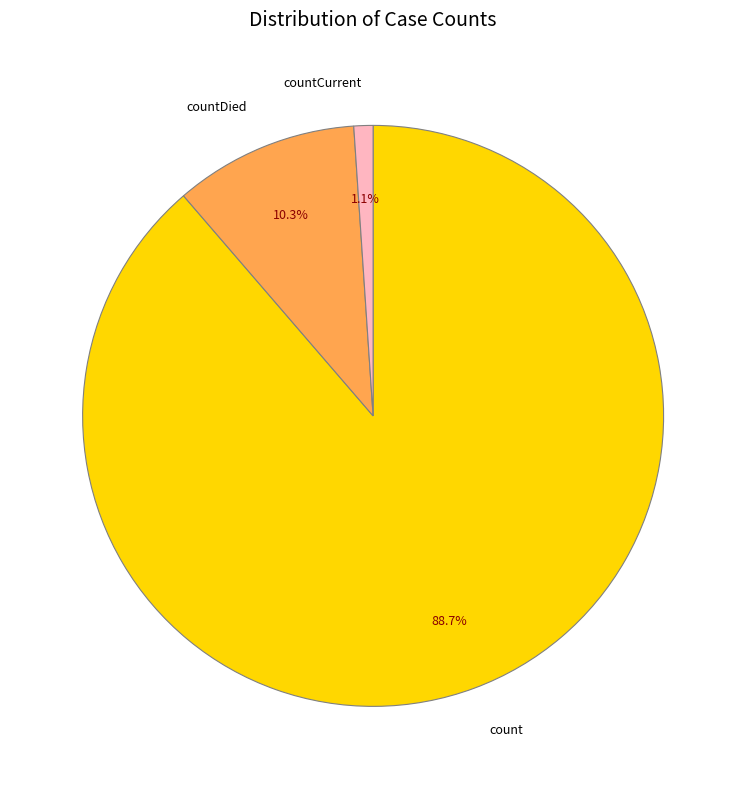

Count the number of slices in the pie.

3